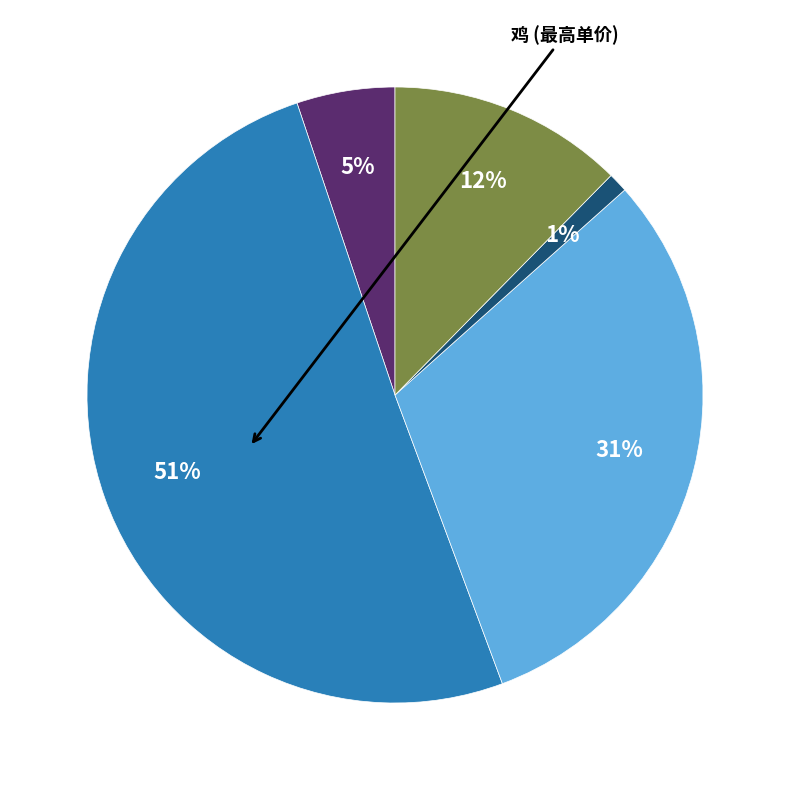

How many slices are in this pie chart?

5